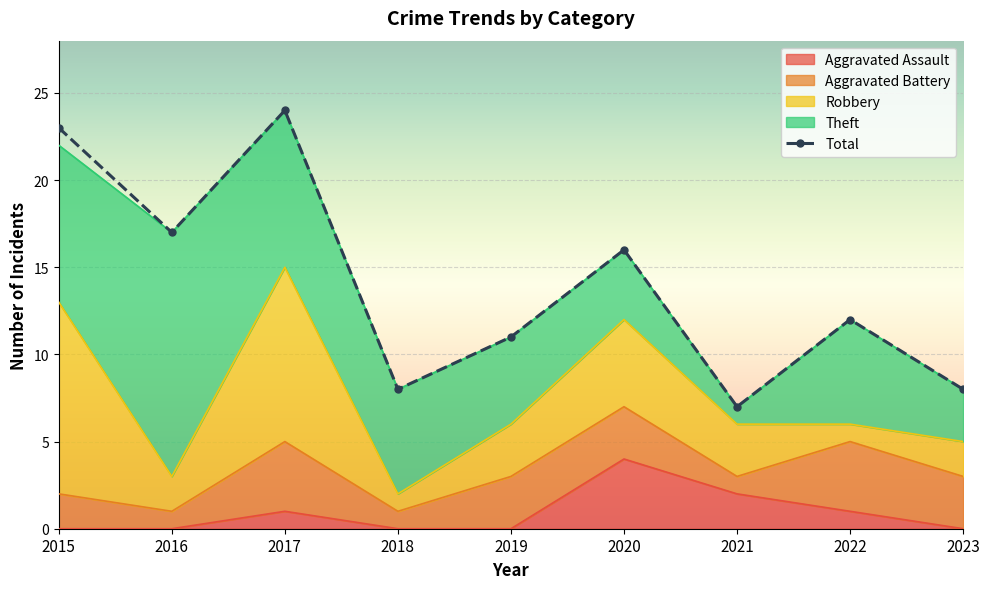

At which category does the chart reach its peak across all series?

2017